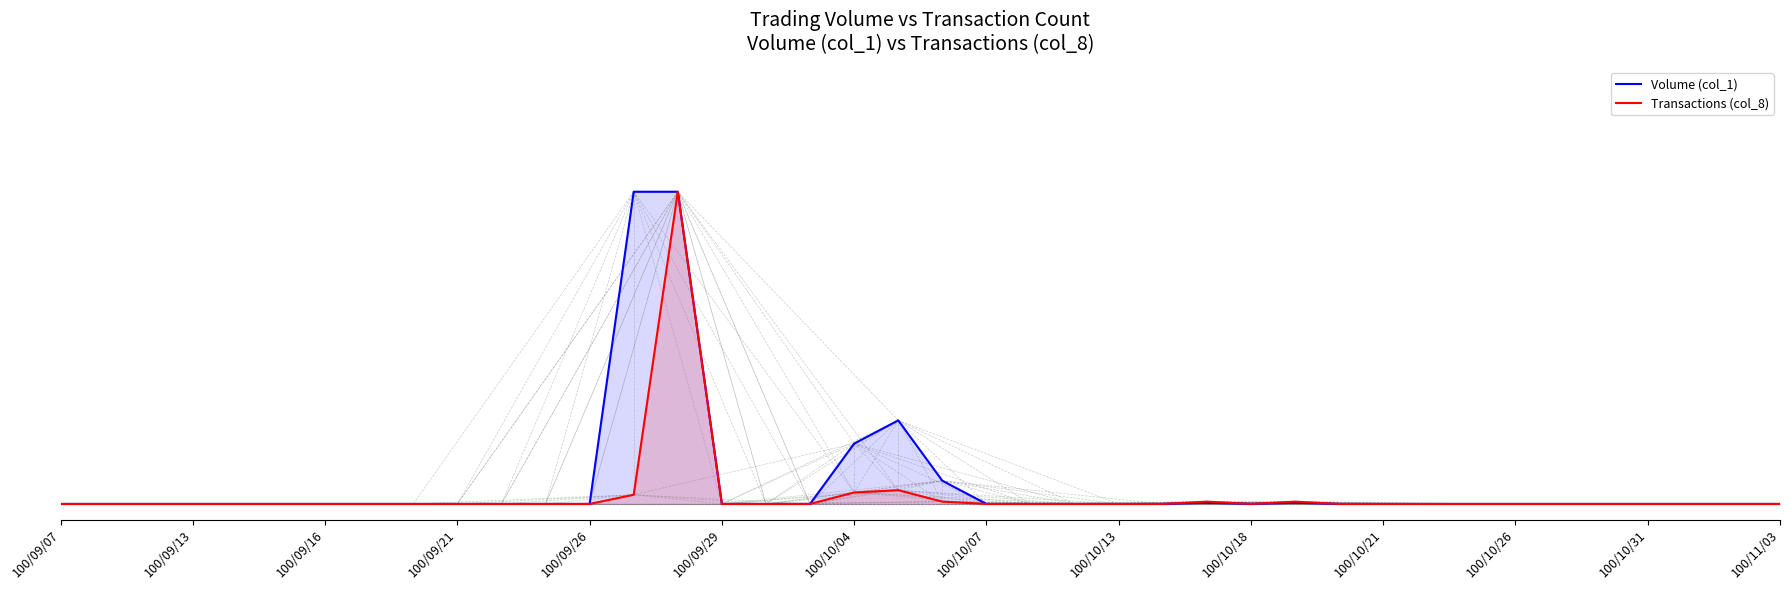

Does the chart have visible grid lines?

No